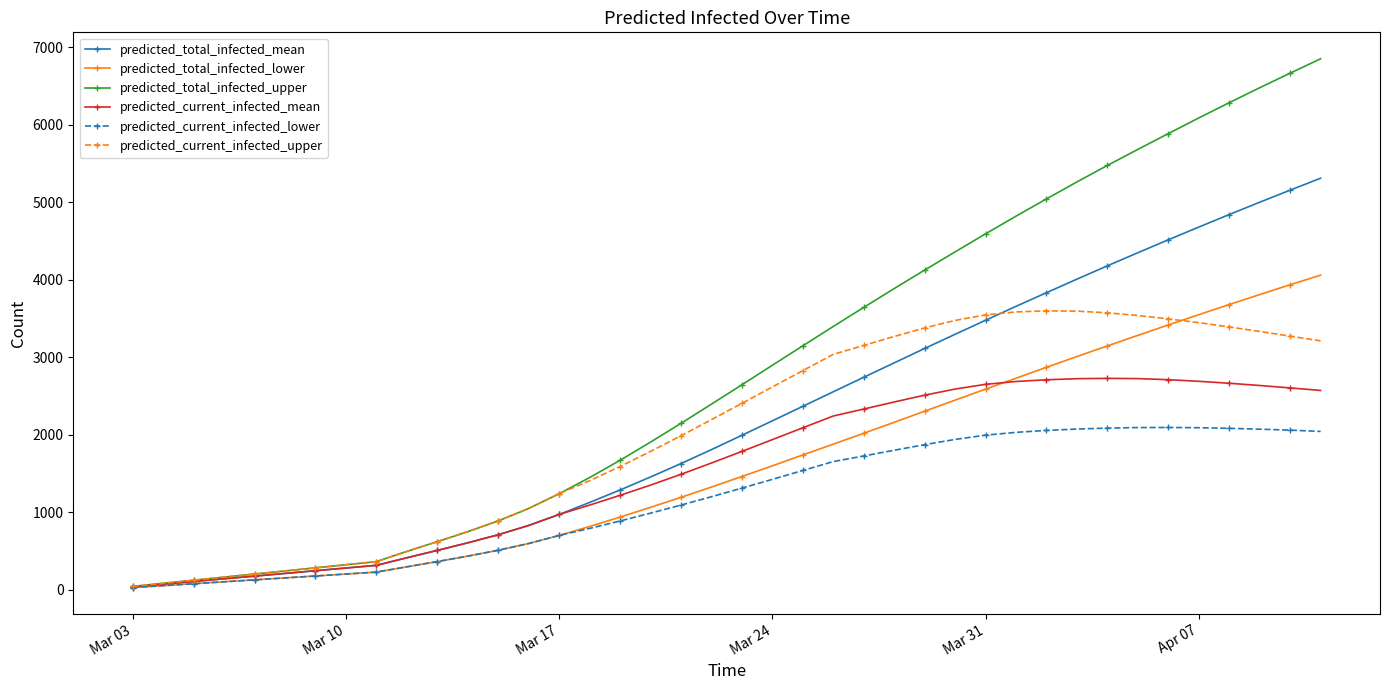

What is the sum of all predicted_current_infected_lower values?

46961